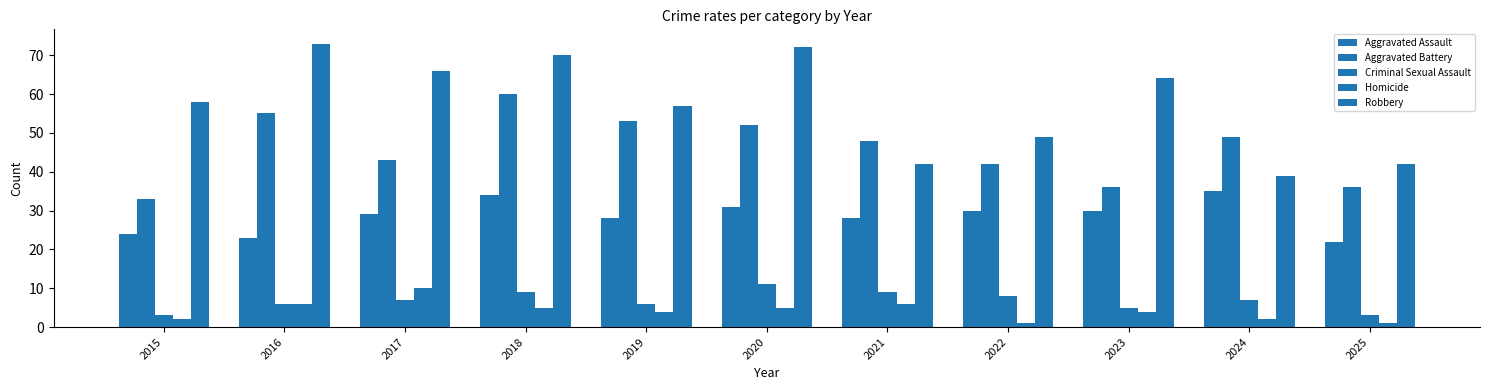

Which has a higher value, 2022 or 2017?

2022